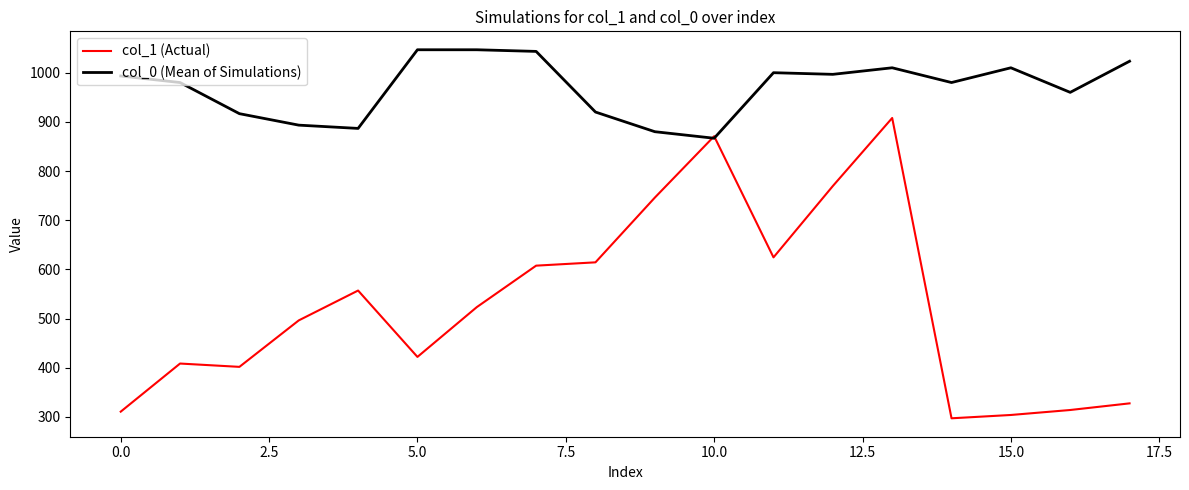

What are all the series names shown in the legend?

col_1 (Actual), col_0 (Mean of Simulations)